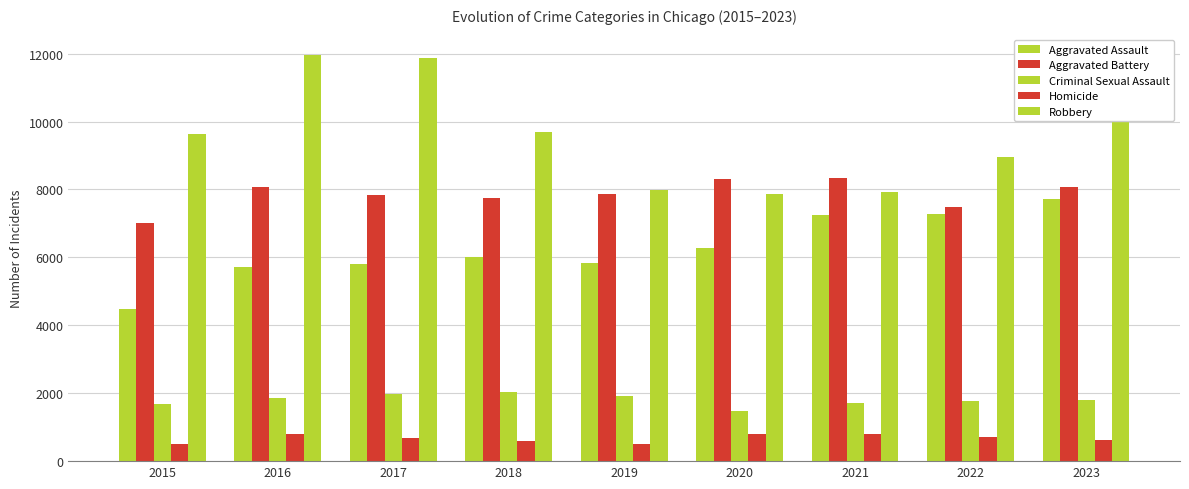

Does the chart contain stacked bars?

No